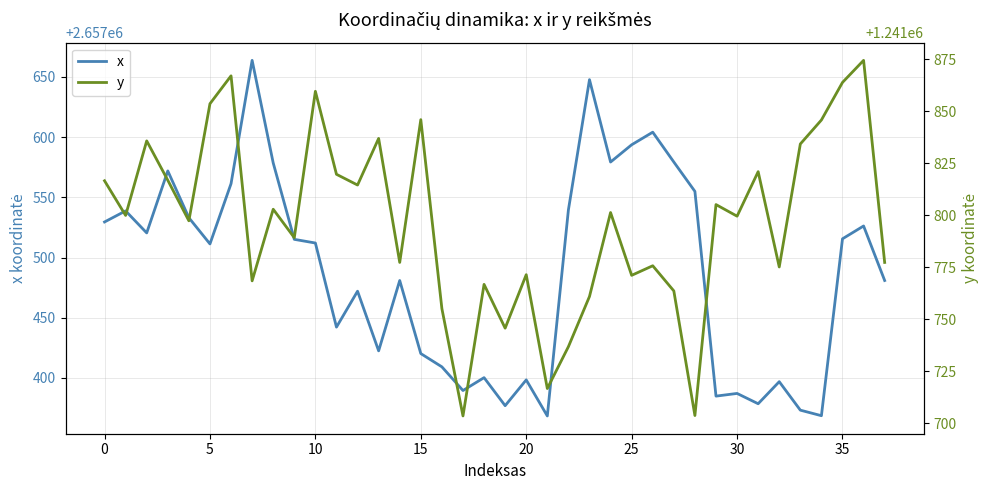

What is the label of the 4th point from the right?

34